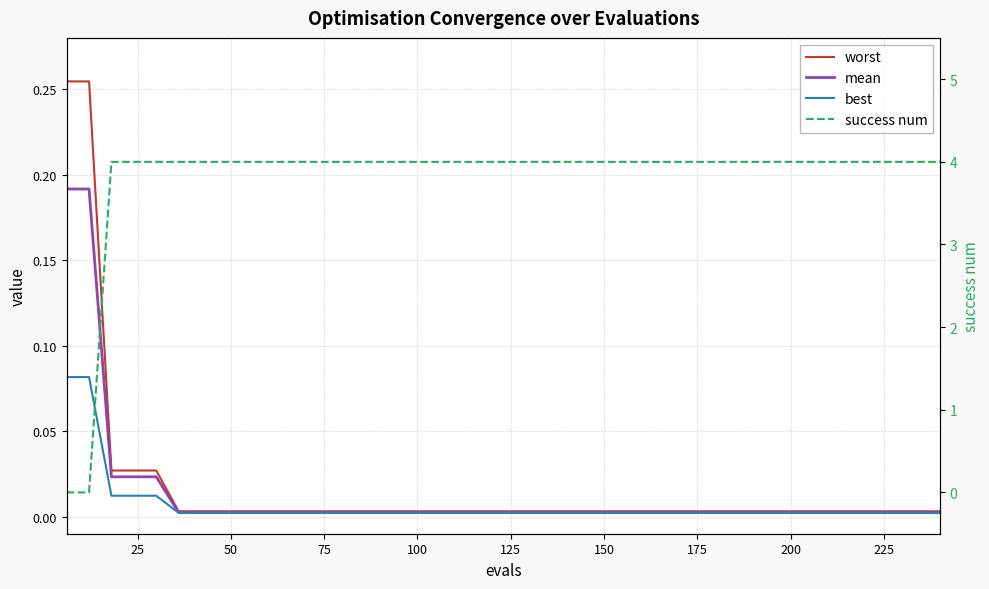

What are all the series names shown in the legend?

worst, mean, best, success num